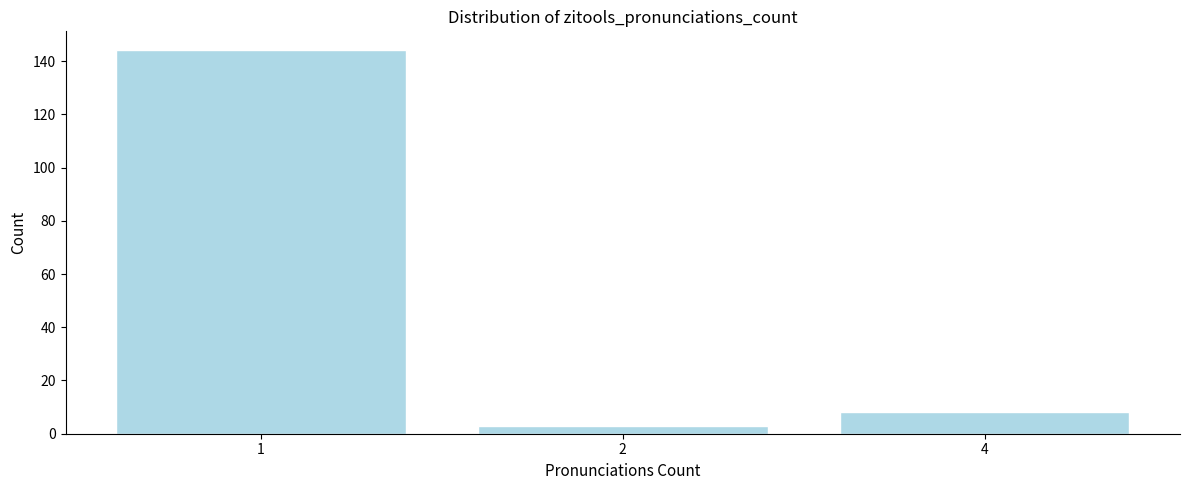

Reading left to right, what are all the values shown in this chart?

1=144	2=3	4=8